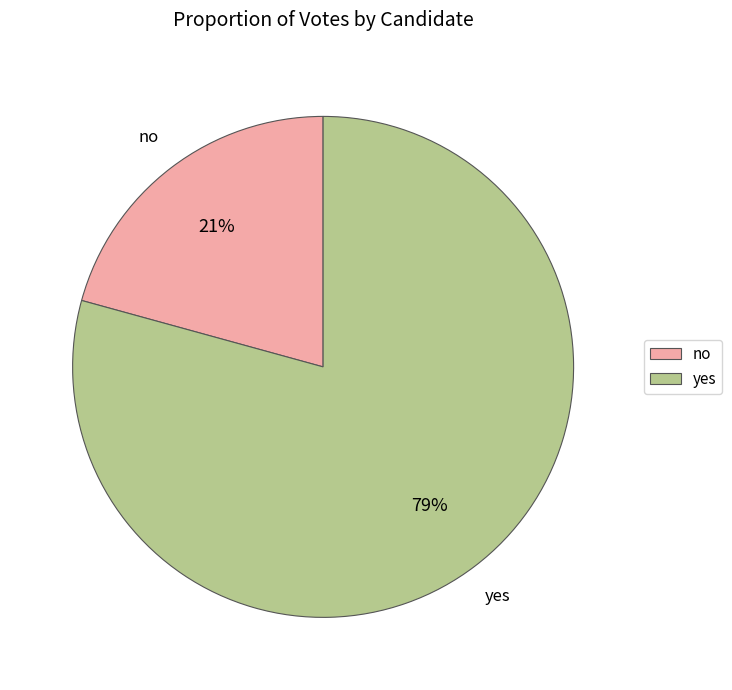

Rank the categories by value from highest to lowest.

yes, no